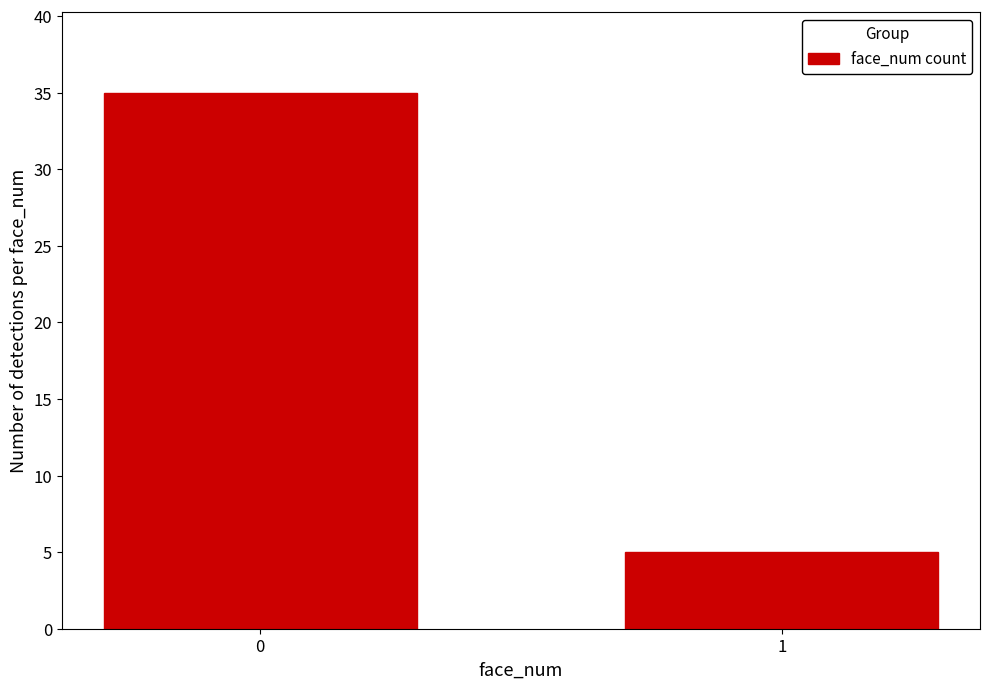

What is the maximum value shown in the chart?

35